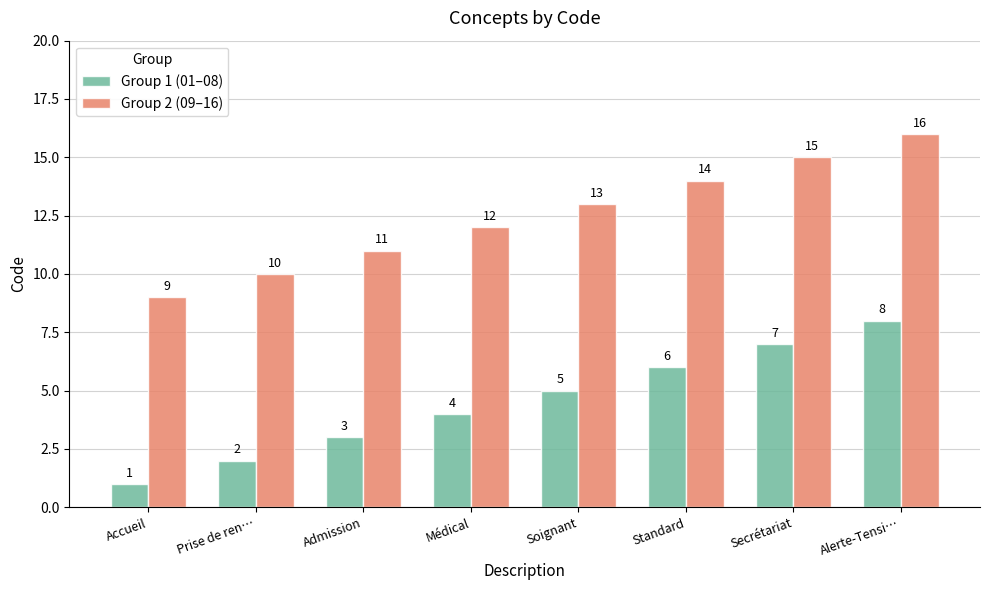

What is the difference between the Group 1 (01–08) values at Standard and Admission?

3